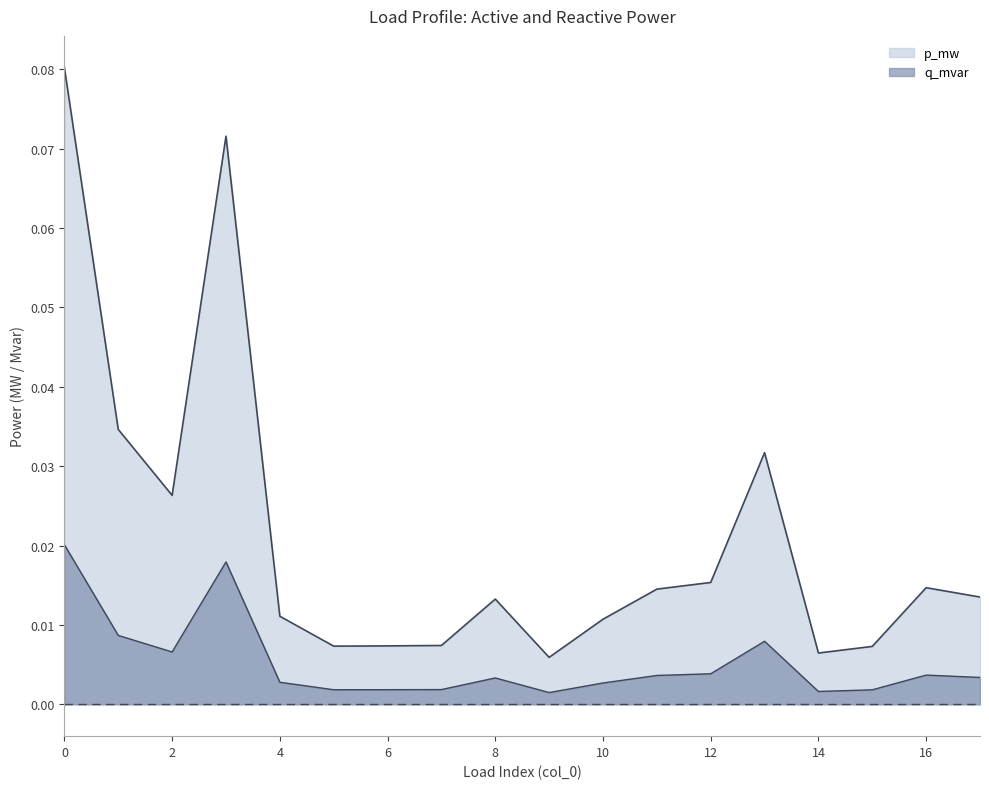

How many interior local valleys does the q_mvar series have?

4